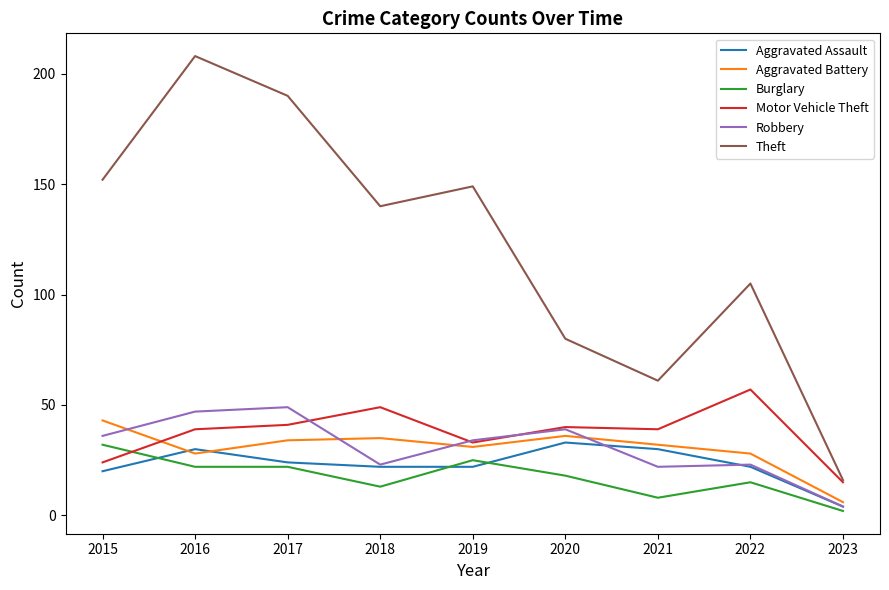

What is the total value across all series at 2016?

374